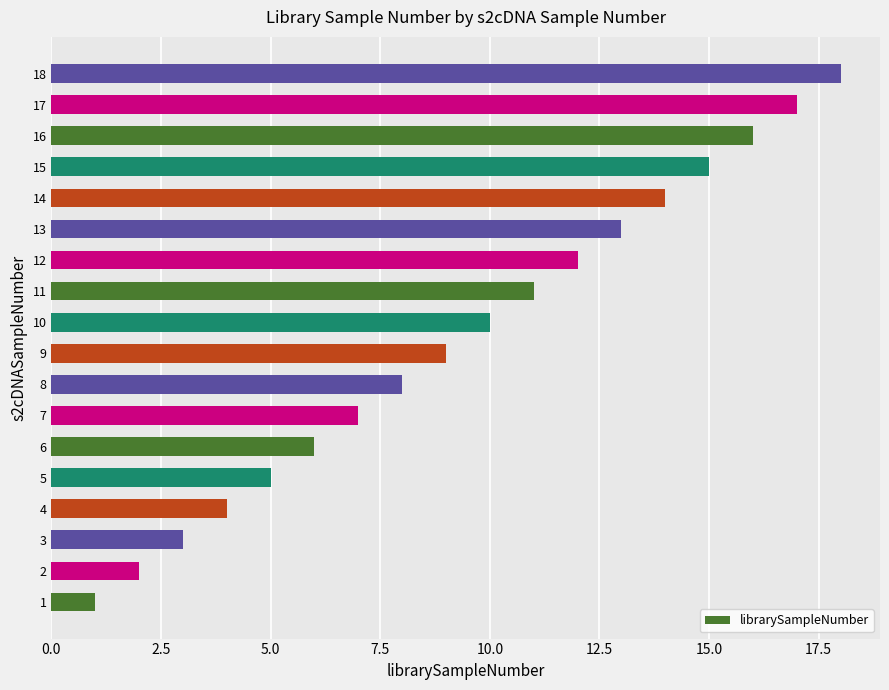

Rank the categories by value from highest to lowest.

18, 17, 16, 15, 14, 13, 12, 11, 10, 9, 8, 7, 6, 5, 4, 3, 2, 1